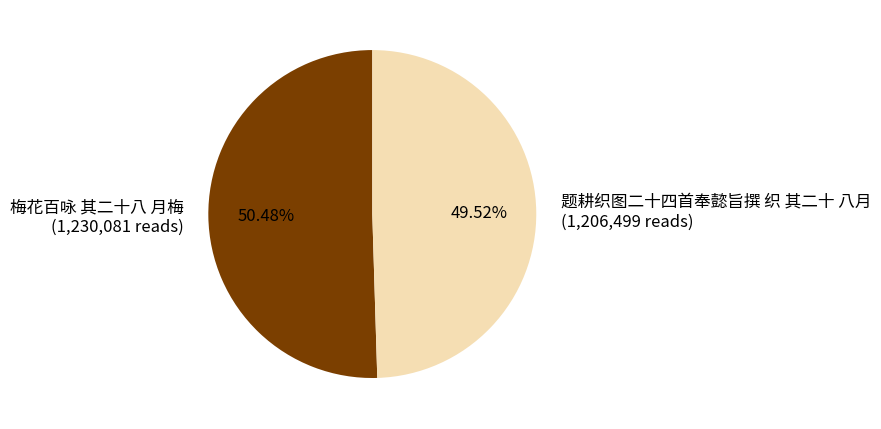

Is there any slice that represents more than half of the pie?

Yes